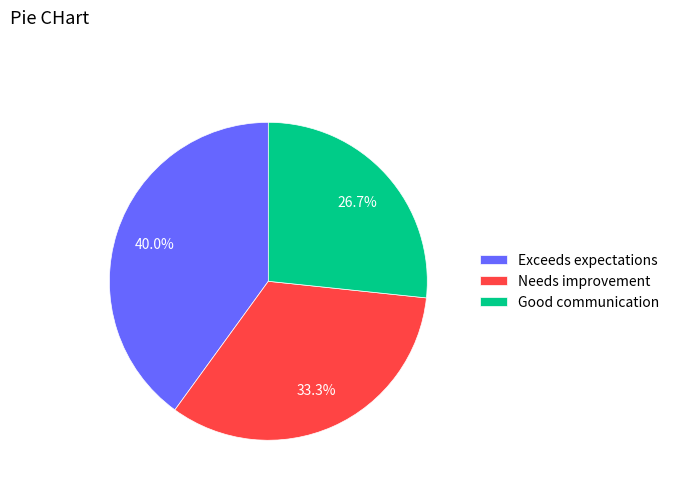

Does any single category account for the majority?

No